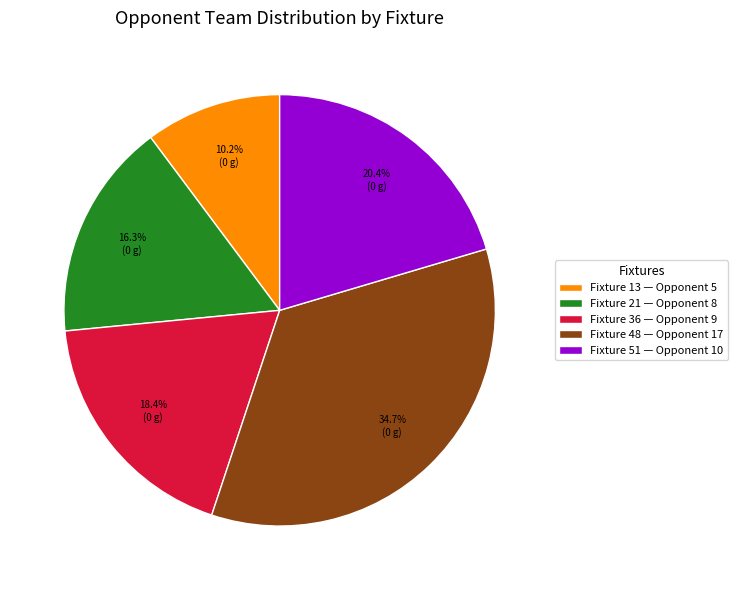

Which category has the smallest portion of the pie?

Fixture 13 — Opponent 5